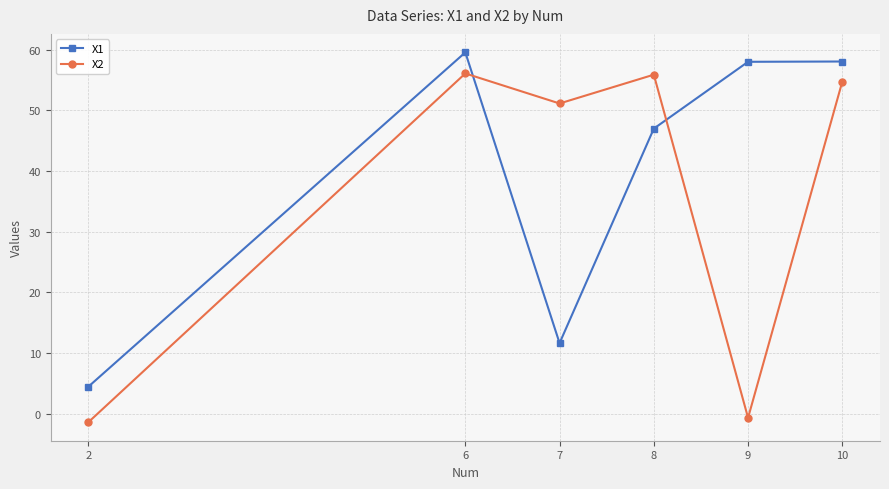

Between which two adjacent categories do X1 and X2 first intersect?

6 and 7